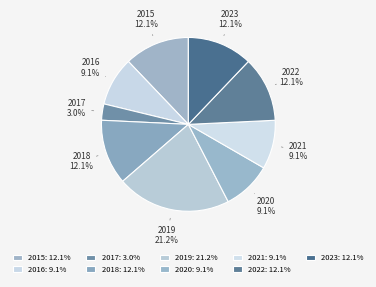

Do 2019 and 2023 together represent more than half of the pie?

No